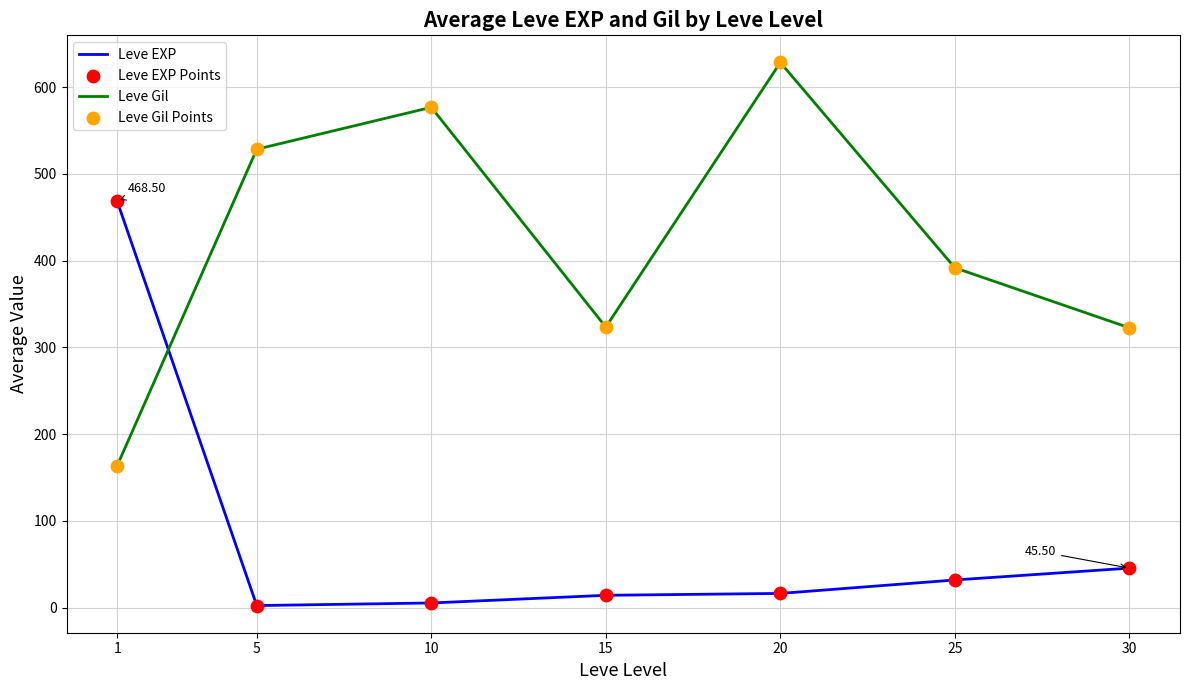

What is the total value across all series at 20?

644.7